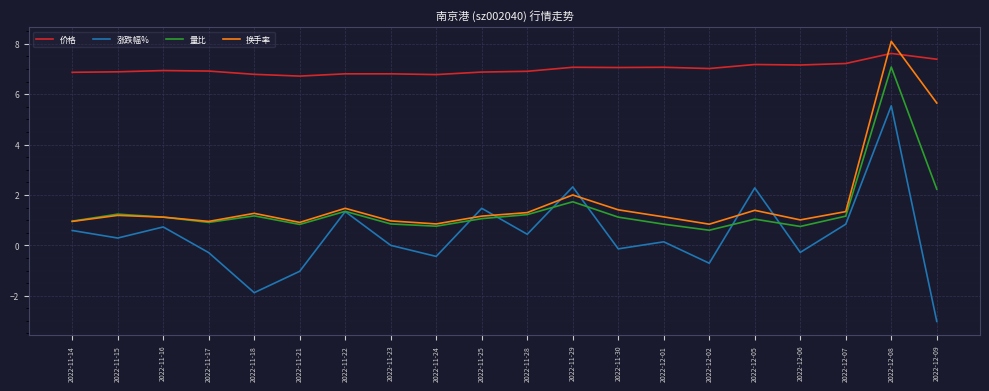

Read the 价格 value at 2022-11-21.

6.7